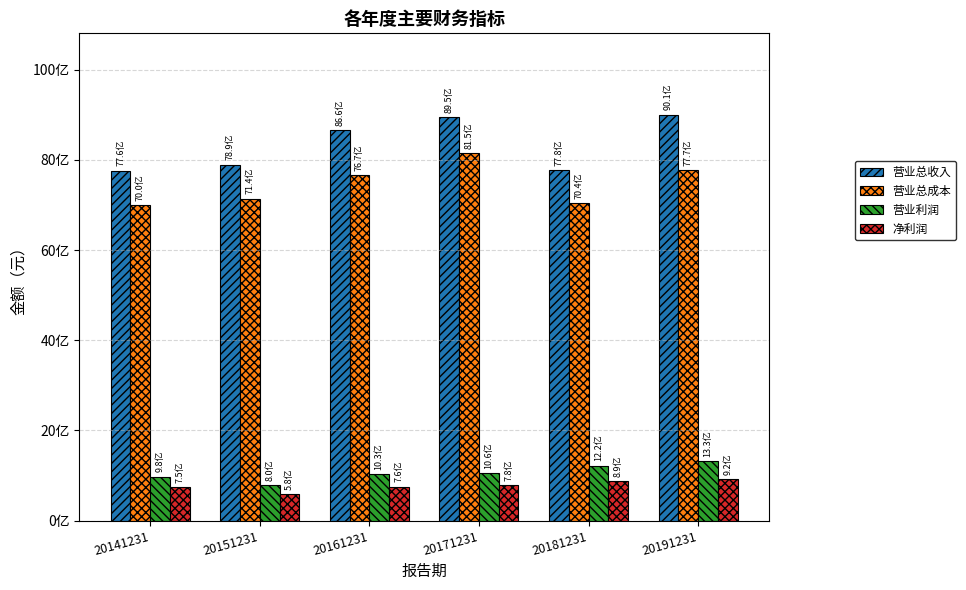

What is the value of the 净利润 bar at the 1st from the left?

750631749.6